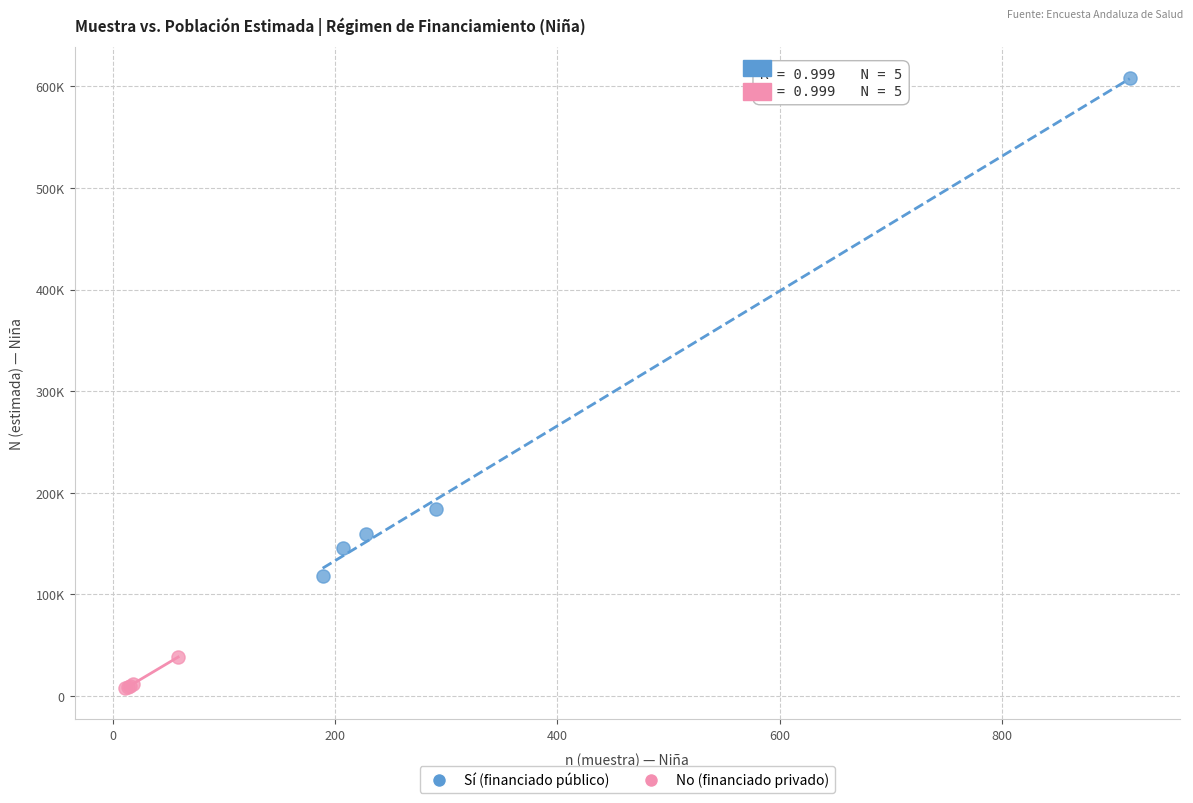

Which series contains the lowest Y value?

No (financiado privado)